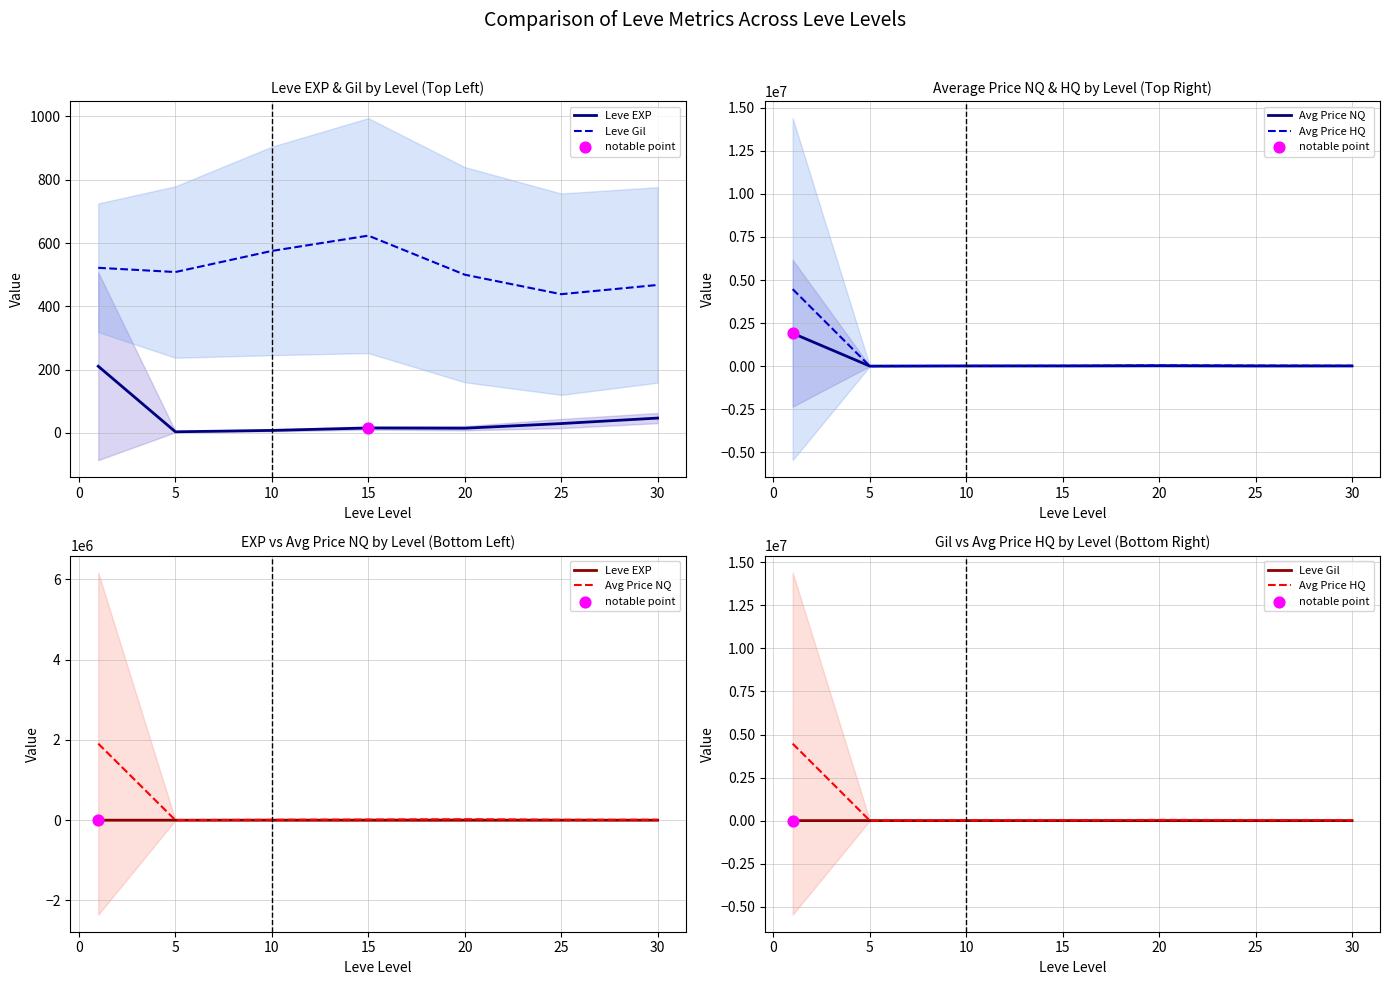

Which series has the largest total across all categories?

Avg Price HQ